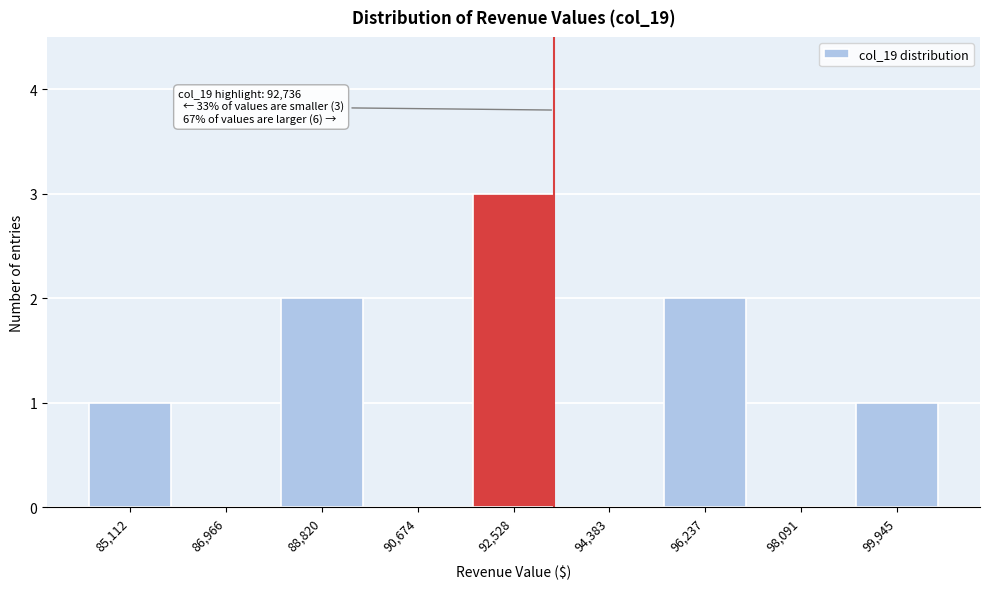

Reading left to right, transcribe all the data shown in this chart.

85,112=1	86,966=0	88,820=2	90,674=0	92,528=3	94,383=0	96,237=2	98,091=0	99,945=1